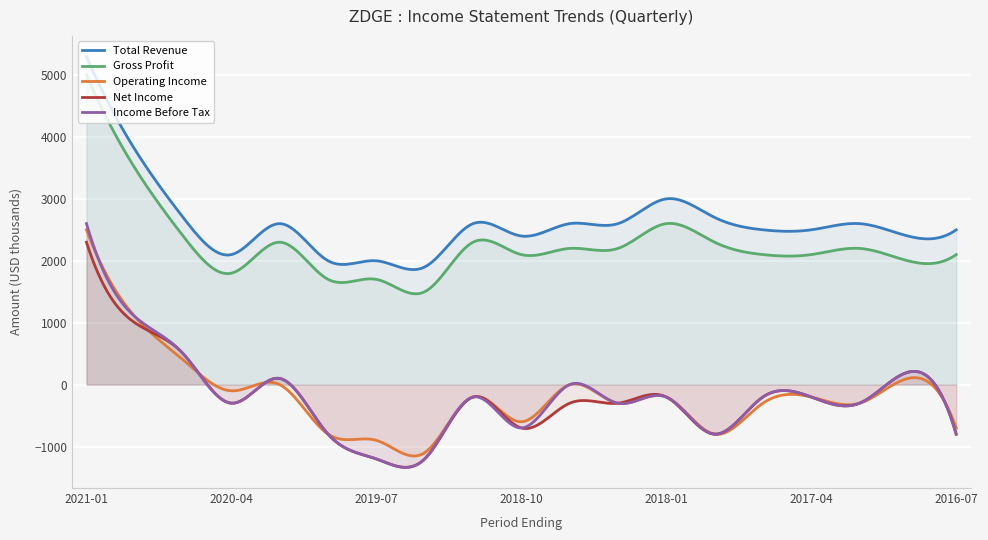

Which series has the largest range (max minus min)?

Income Before Tax